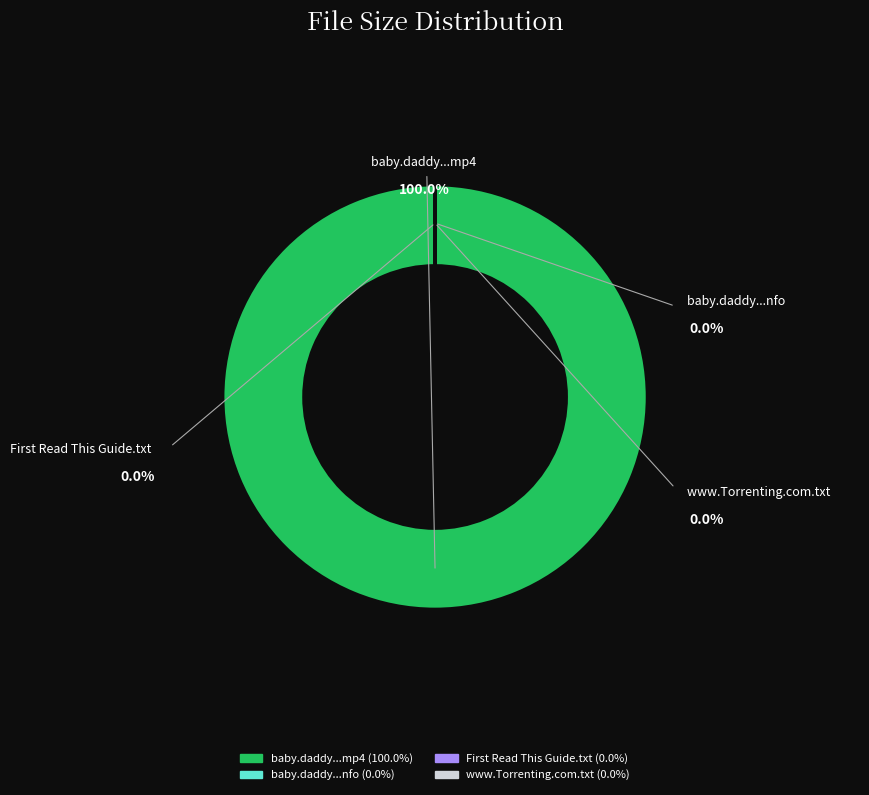

How many segments does this pie chart have?

4